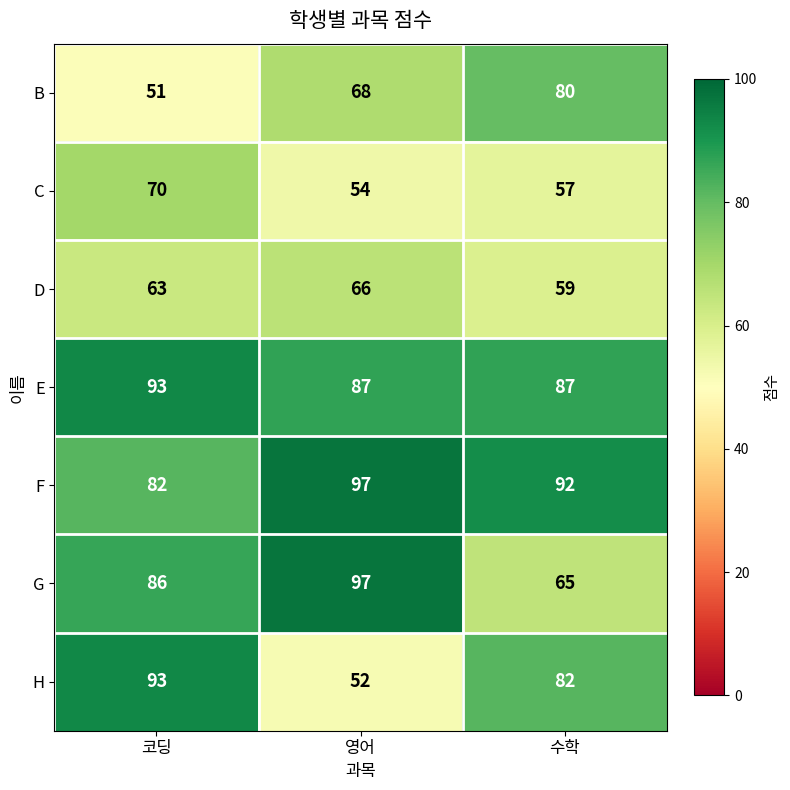

How many G values are between 65 and 97?

3